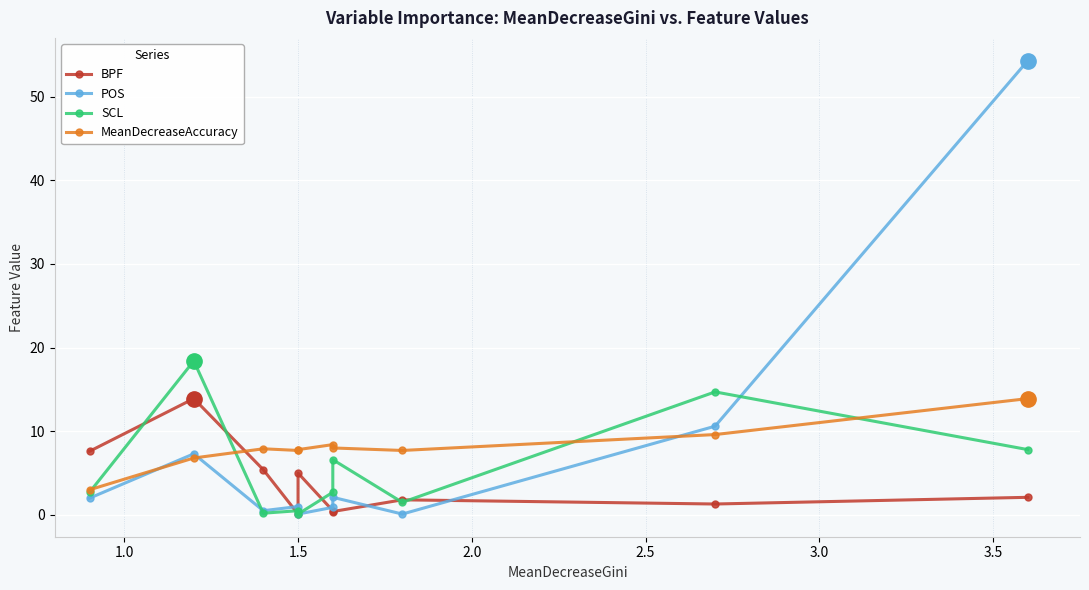

Is it true that BPF equals 0.5 at 3.5?

False